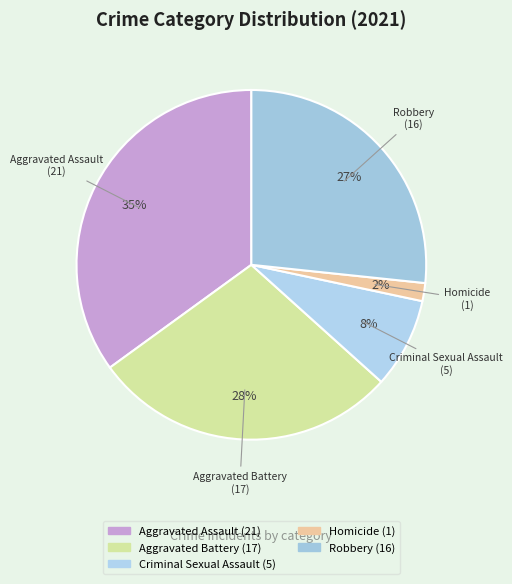

Rank the categories by value from lowest to highest.

Homicide, Criminal Sexual Assault, Robbery, Aggravated Battery, Aggravated Assault